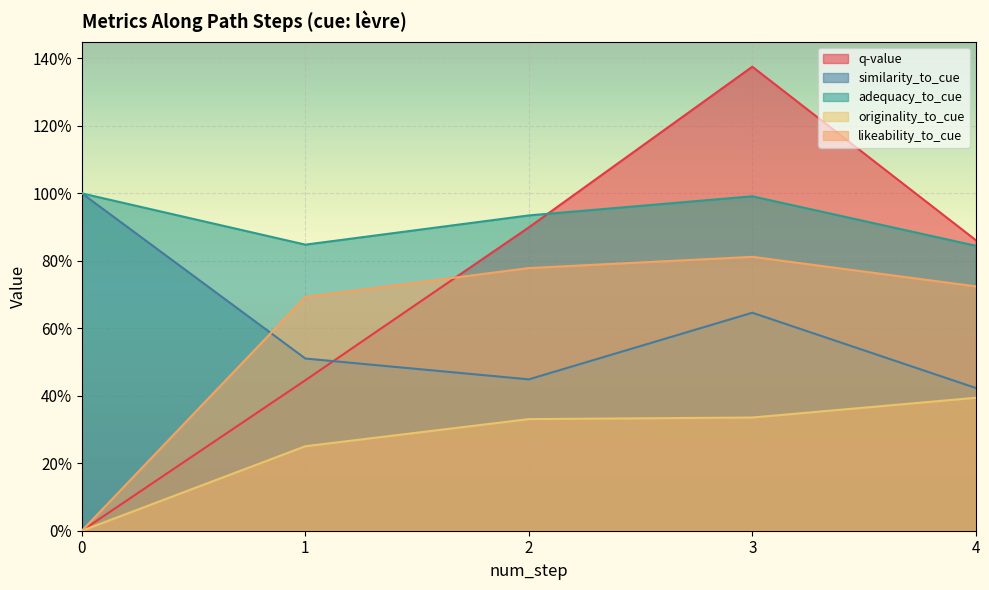

Where is the first local minimum for similarity_to_cue?

2